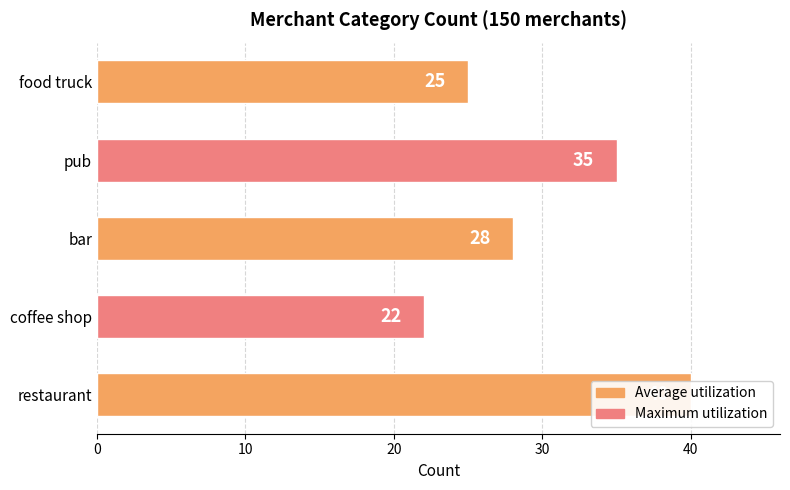

What is the sum of the values at coffee shop and food truck?

47